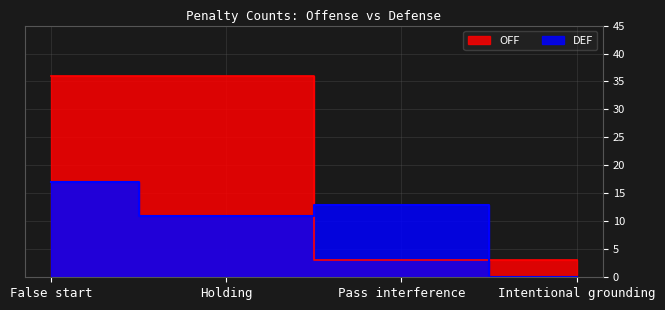

List the labels in order of DEF value, smallest first.

Intentional grounding, Holding, Pass interference, False start